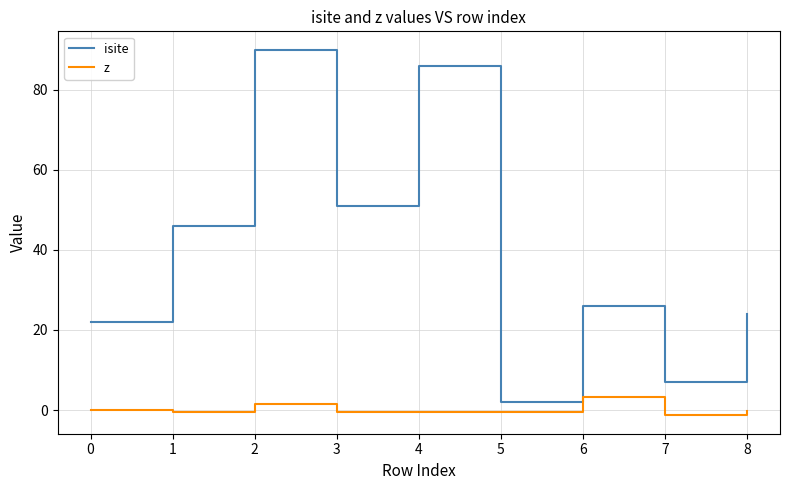

Which label corresponds to the largest value in the chart?

2